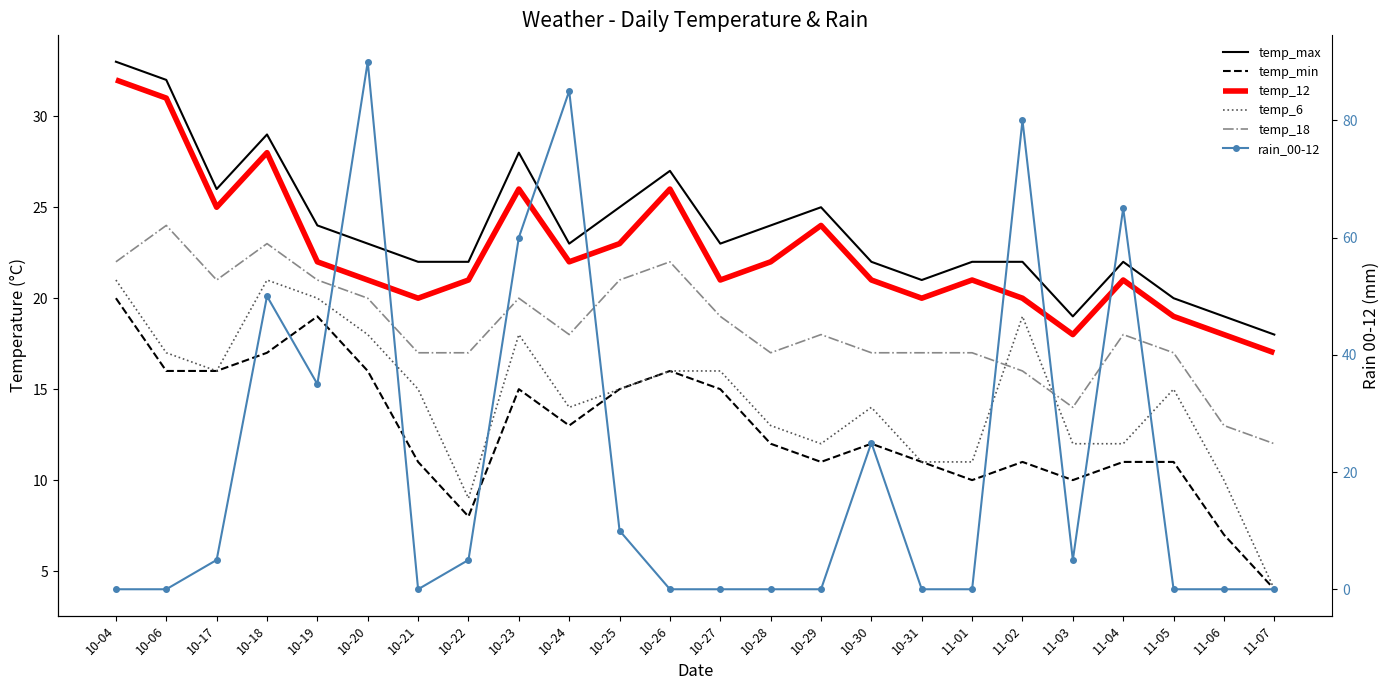

List the labels in order of temp_6 value, largest first.

10-04, 10-18, 10-19, 11-02, 10-20, 10-23, 10-06, 10-17, 10-26, 10-27, 10-21, 10-25, 11-05, 10-24, 10-30, 10-28, 10-29, 11-03, 11-04, 10-31, 11-01, 11-06, 10-22, 11-07